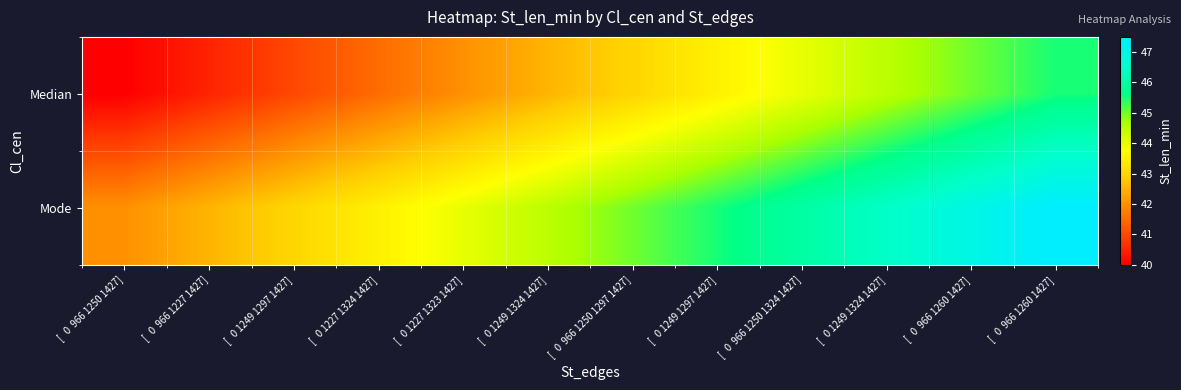

Rank the series at [ 0 1227 1323 1427] from highest to lowest value.

Mode, Median